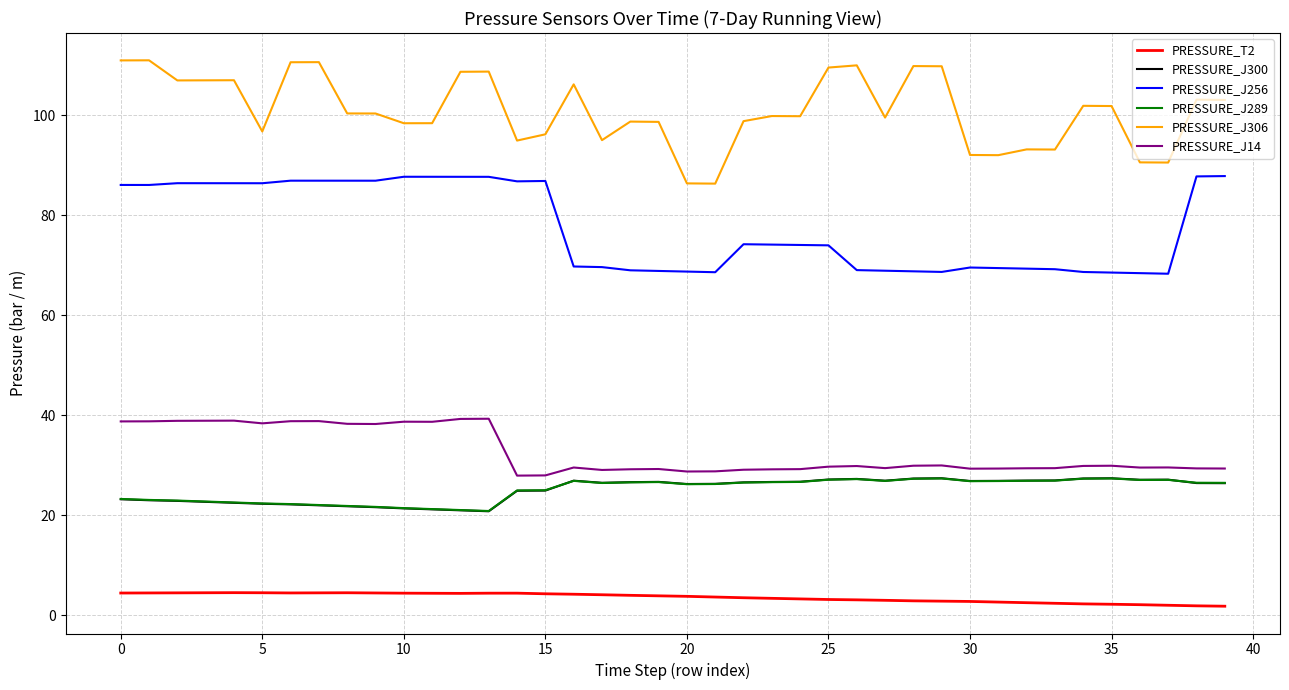

In PRESSURE_J289, how many points are lower than both neighbors (excluding endpoints)?

6